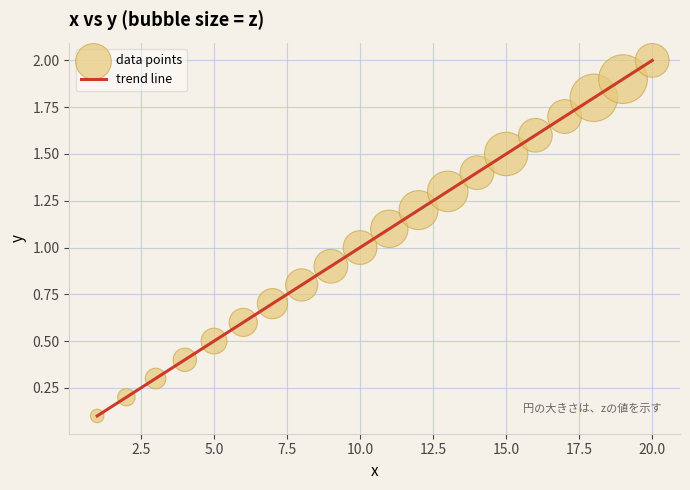

How many lines are shown in the chart?

1